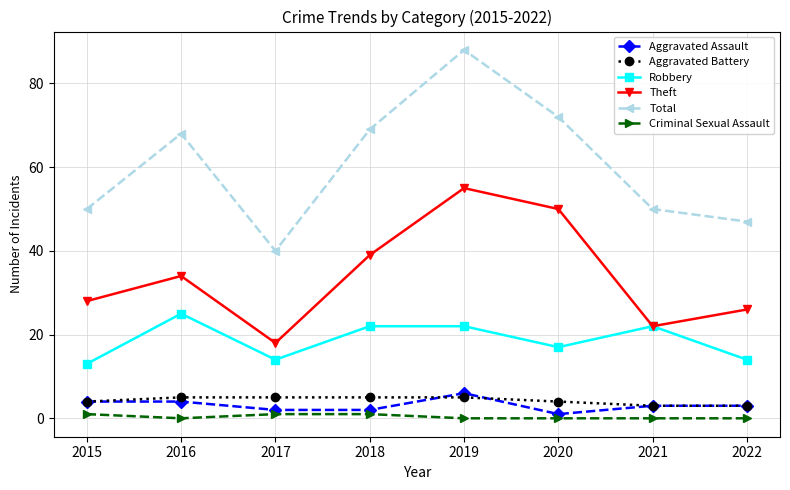

At which label does Total reach its minimum?

2017